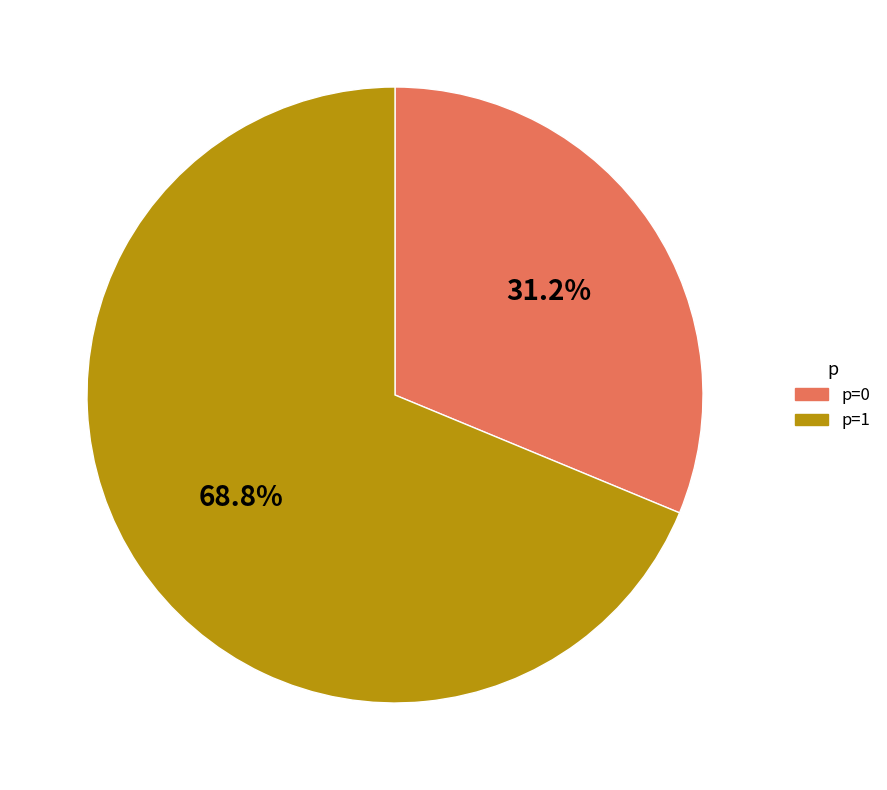

True or false: p=1 accounts for 69% of the total.

True